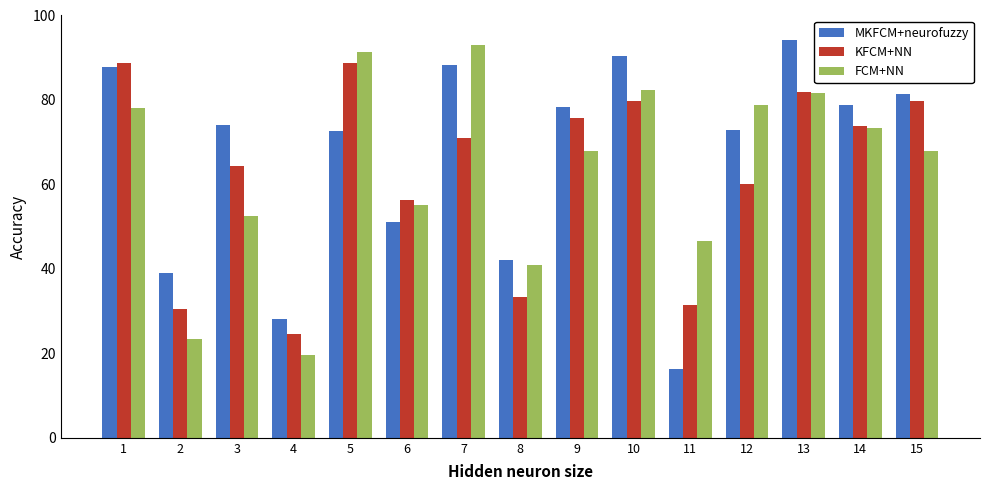

Rank the series by their average value, from highest to lowest.

MKFCM+neurofuzzy, FCM+NN, KFCM+NN